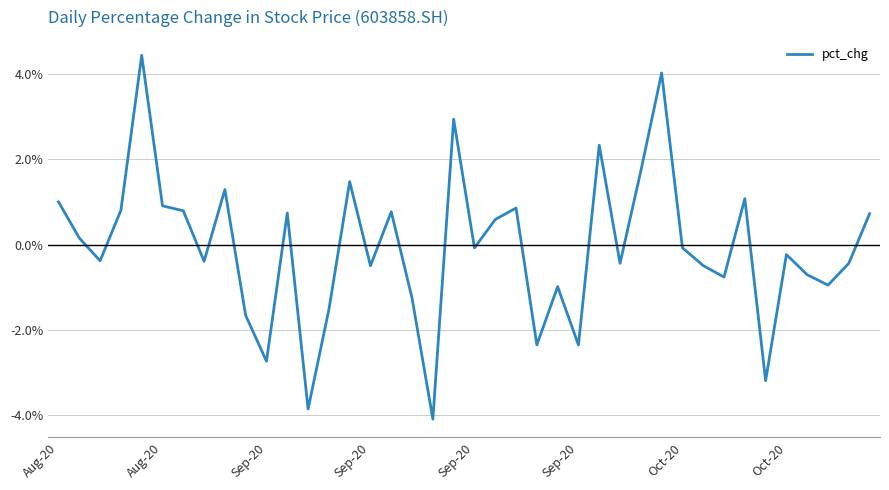

What is the smallest value displayed?

-4.1